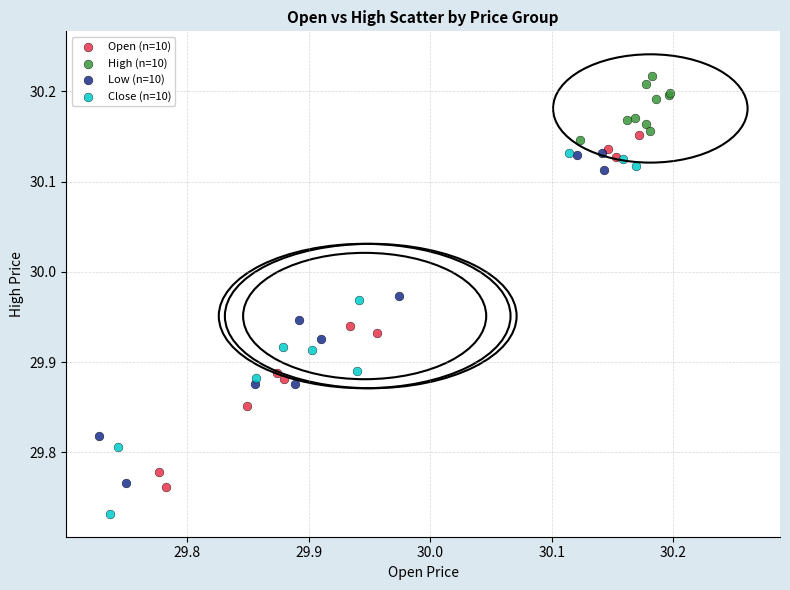

Which series reaches the maximum Y coordinate?

High (n=10)